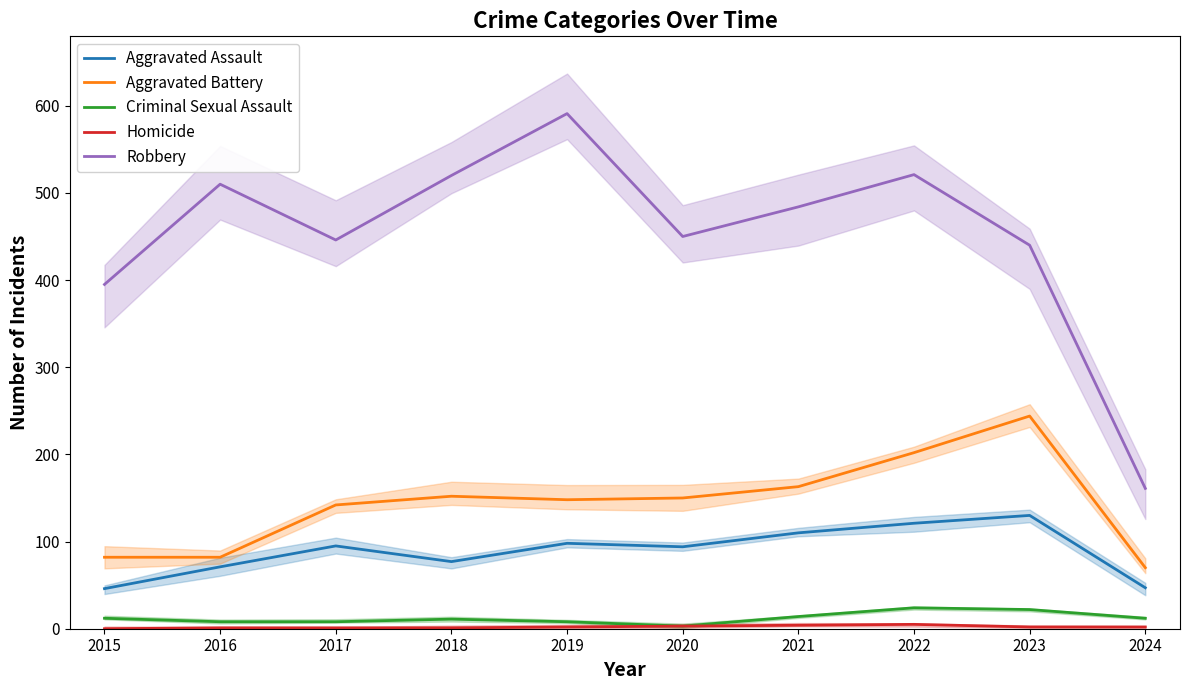

Between 2018 and 2020, which series saw the biggest shift?

Robbery